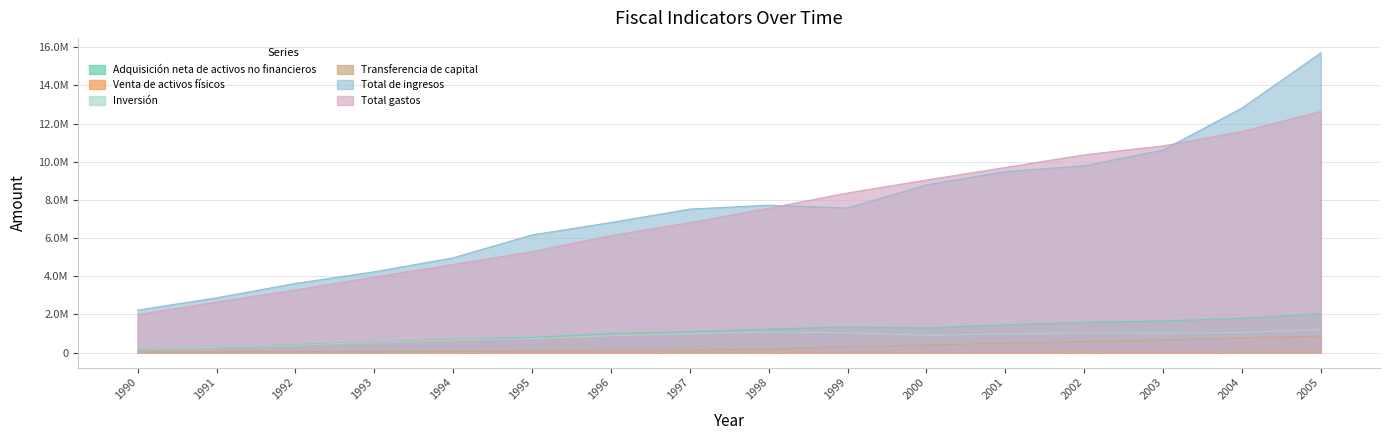

What is the total value across all series at 1997?

16564521